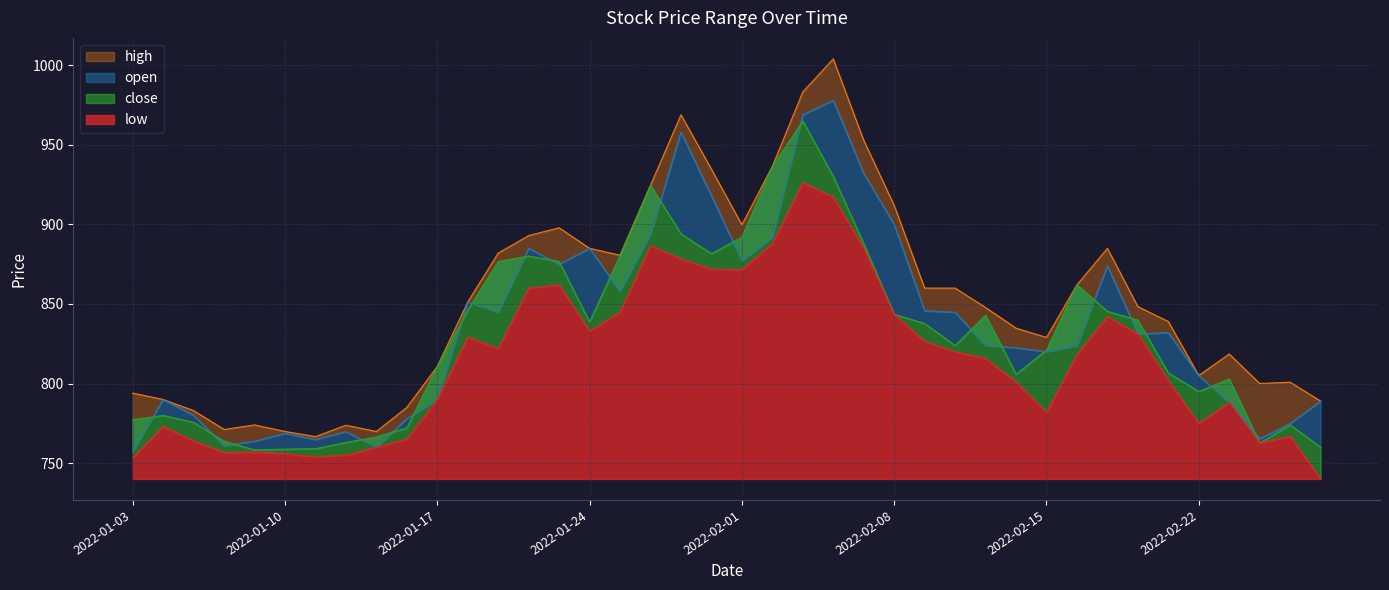

What is the lowest value of the open series?

757.1